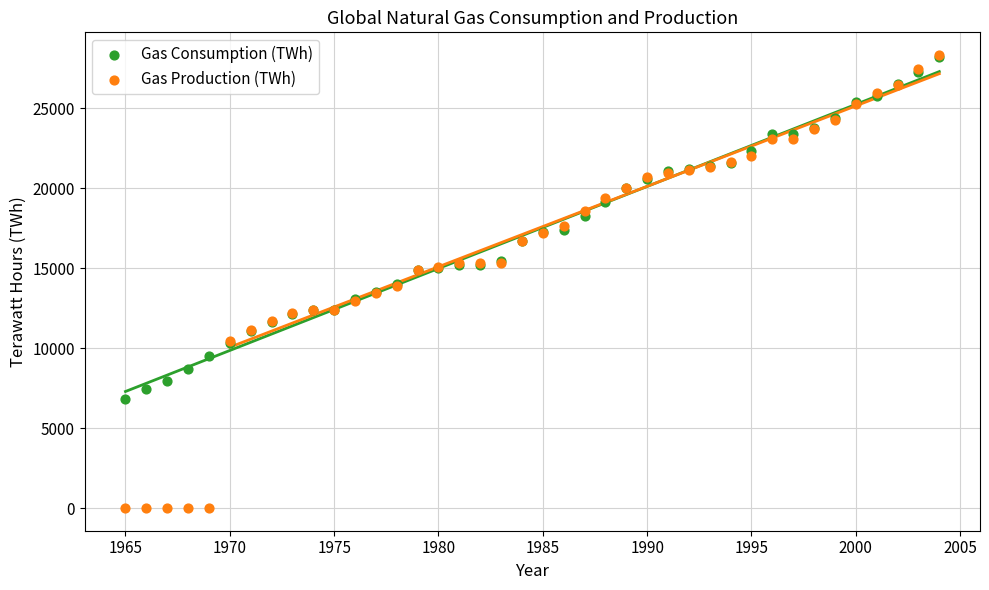

What are all the series names shown in the legend?

Gas Consumption (TWh), Gas Production (TWh)